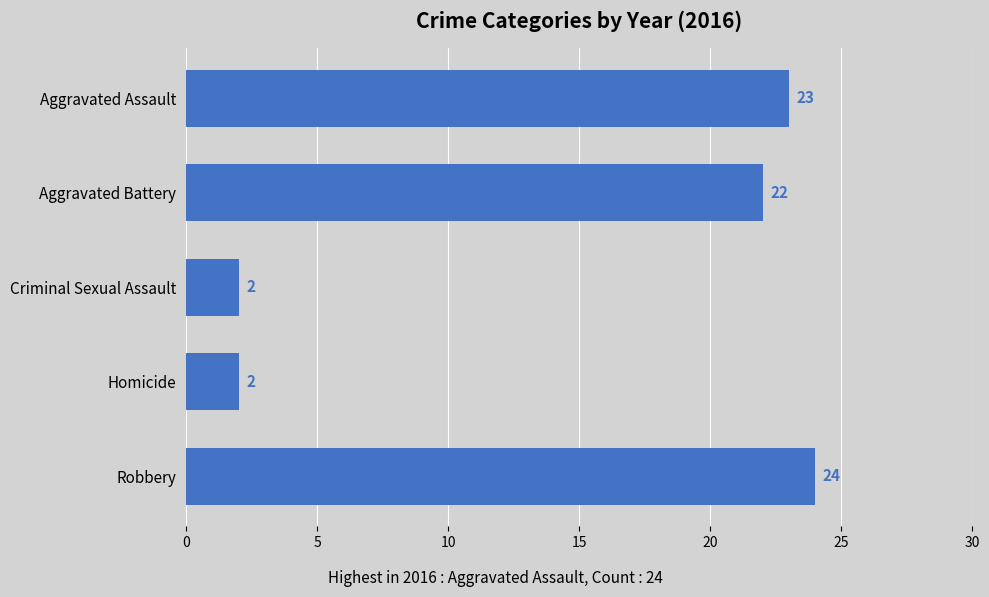

What position from the top is Aggravated Assault?

1